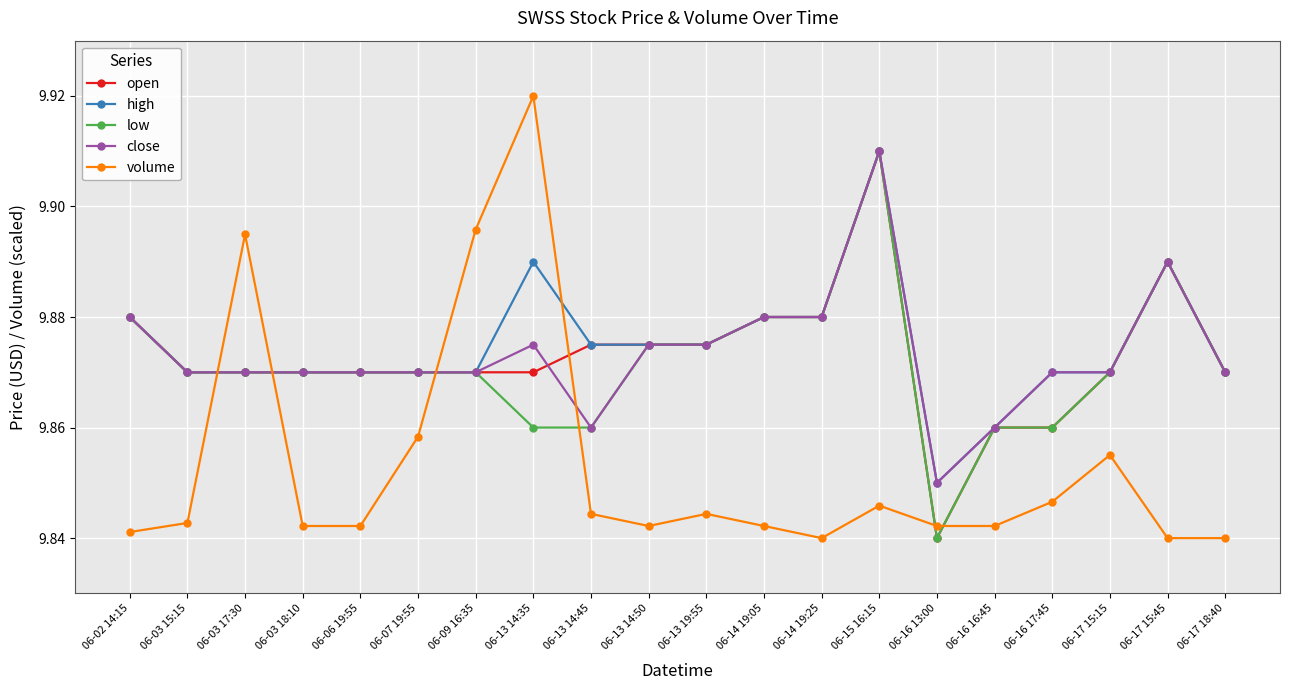

Which series ends up on top after the final intersection of volume and low?

low